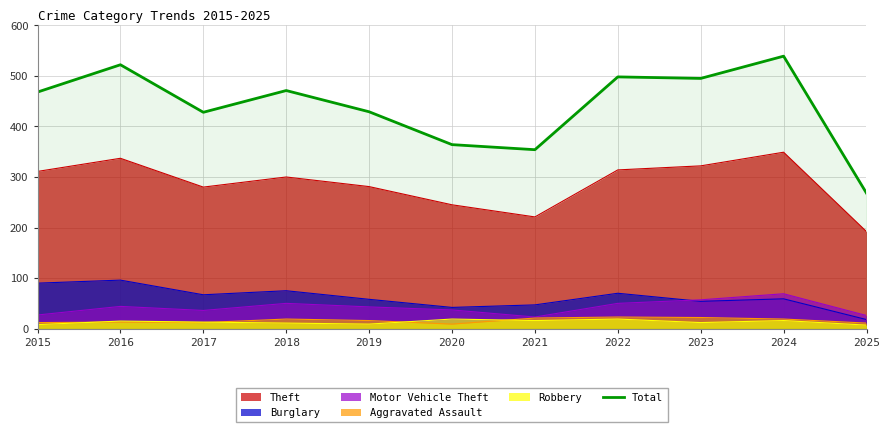

Reading left to right, what are all the values shown in this chart?

2015=468	2016=522	2017=428	2018=471	2019=429	2020=364	2021=354	2022=498	2023=495	2024=539	2025=268